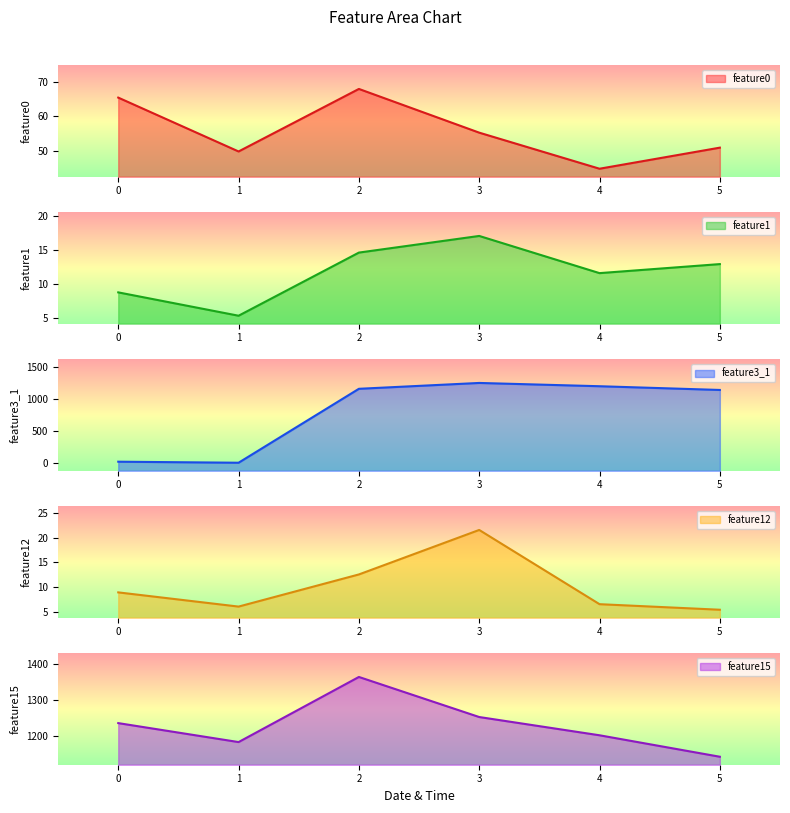

What is the difference between the second highest and minimum values in the feature15 series?

111